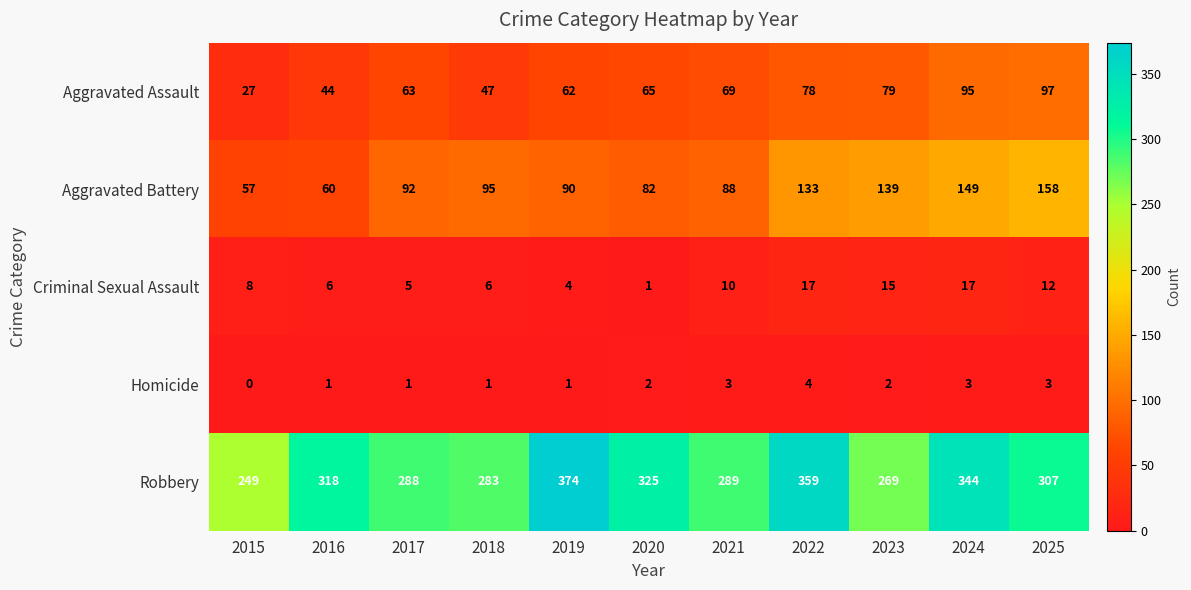

Rank the series by their maximum value, from highest to lowest.

Robbery, Aggravated Battery, Aggravated Assault, Criminal Sexual Assault, Homicide